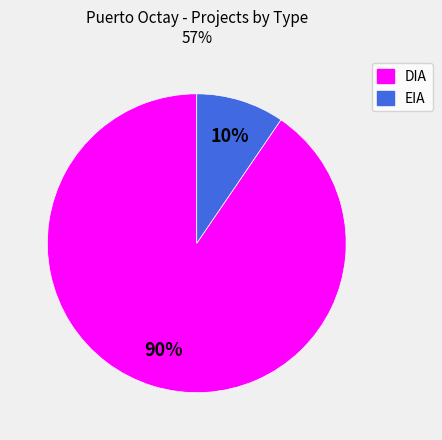

Which category accounts for the majority?

DIA